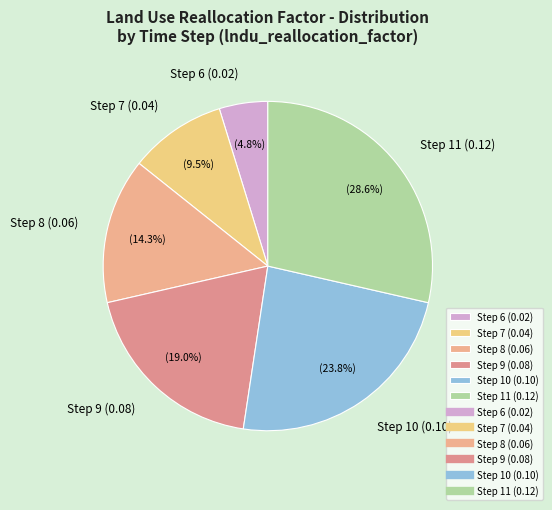

What percentage is NOT represented by Step 7 (0.04)?

90.5%